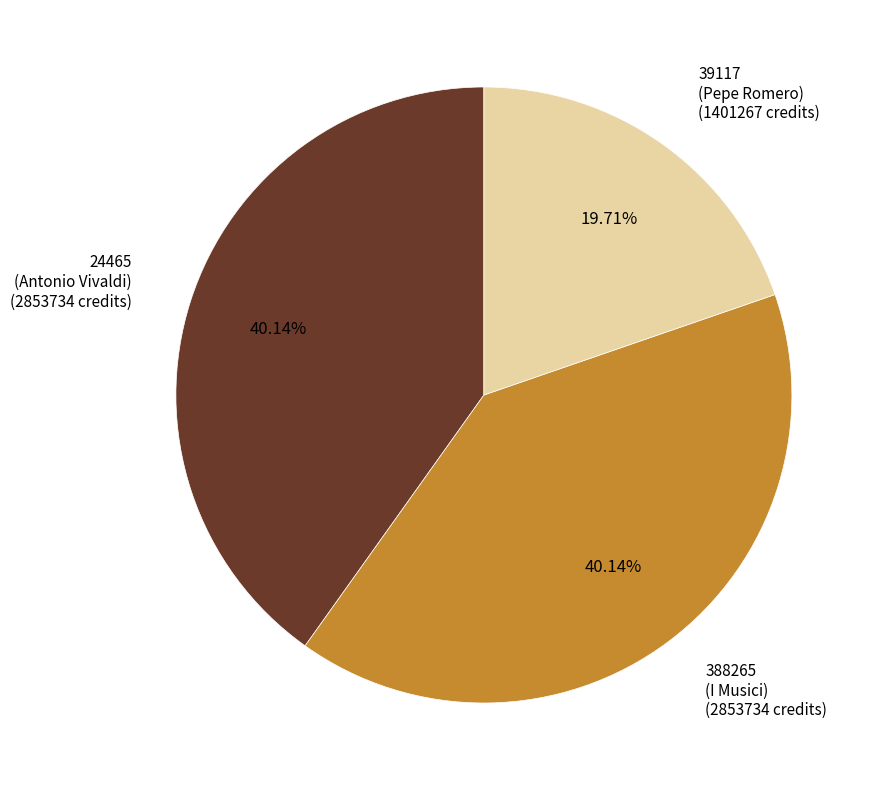

Does any single category account for the majority?

No